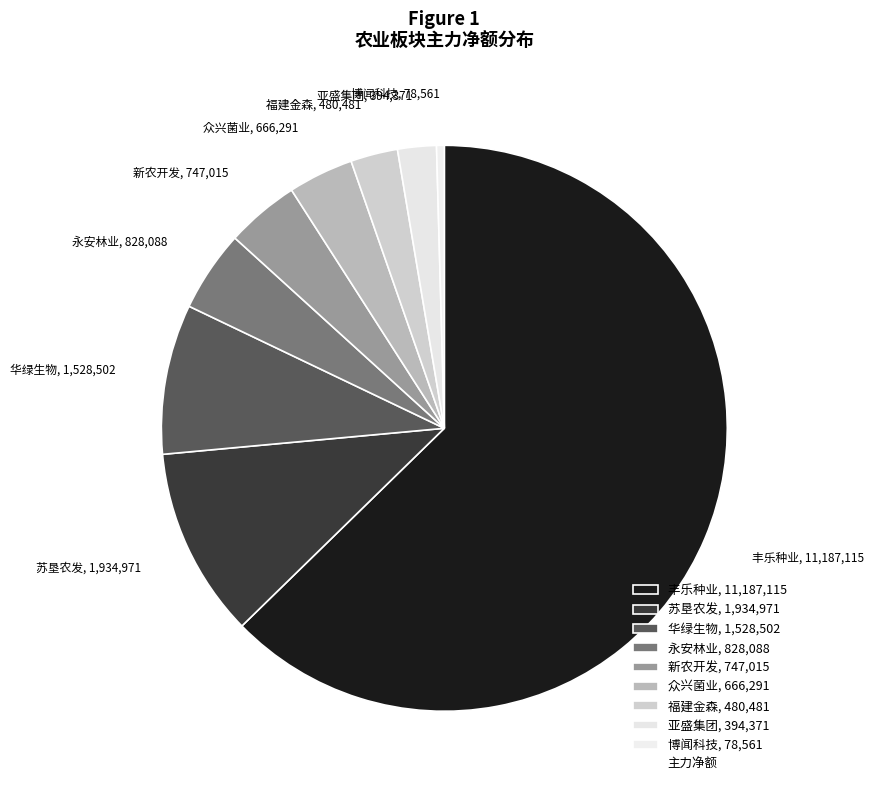

Between 福建金森, 480,481 and 博闻科技, 78,561, which is larger?

福建金森, 480,481